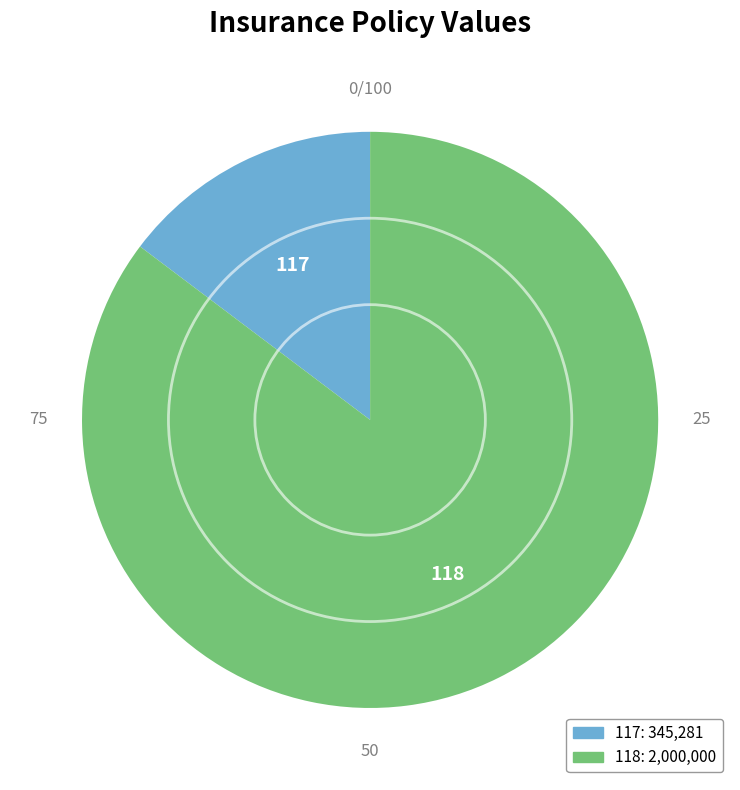

Approximately how many times larger is the value at 118 compared to 117?

5.8